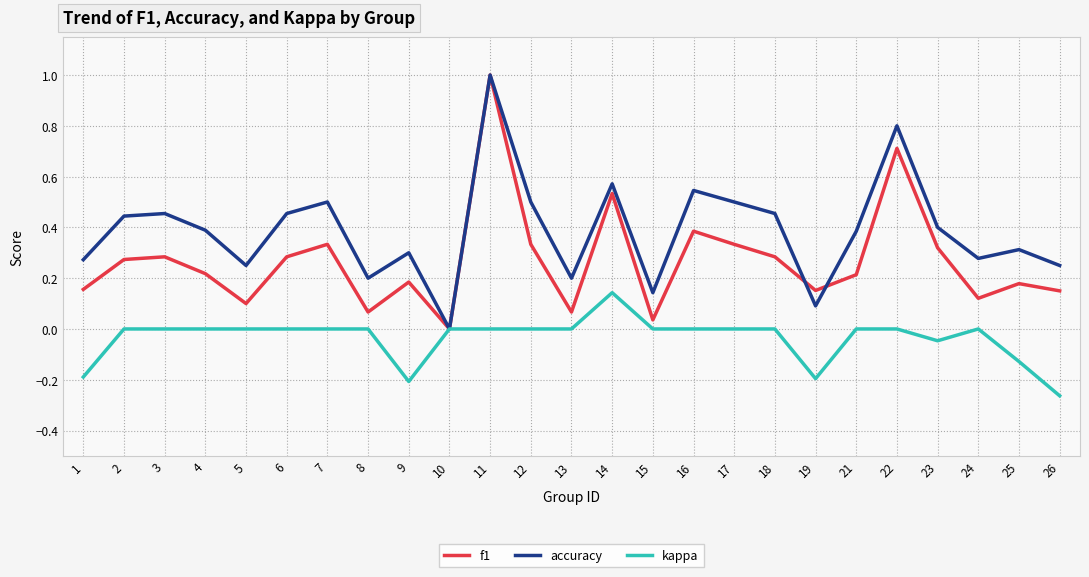

How many lines are shown in the chart?

3